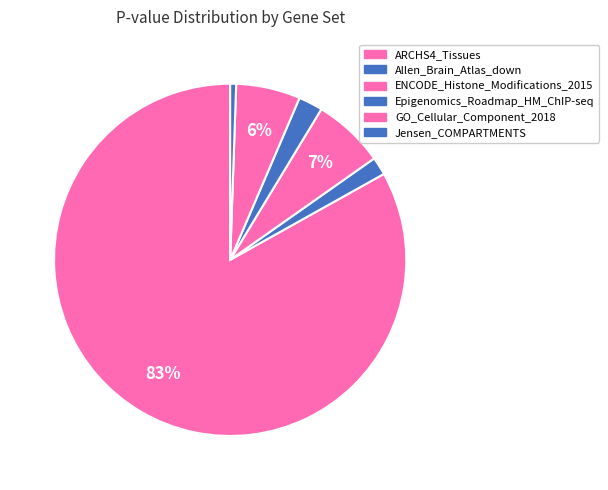

How many segments does this pie chart have?

6